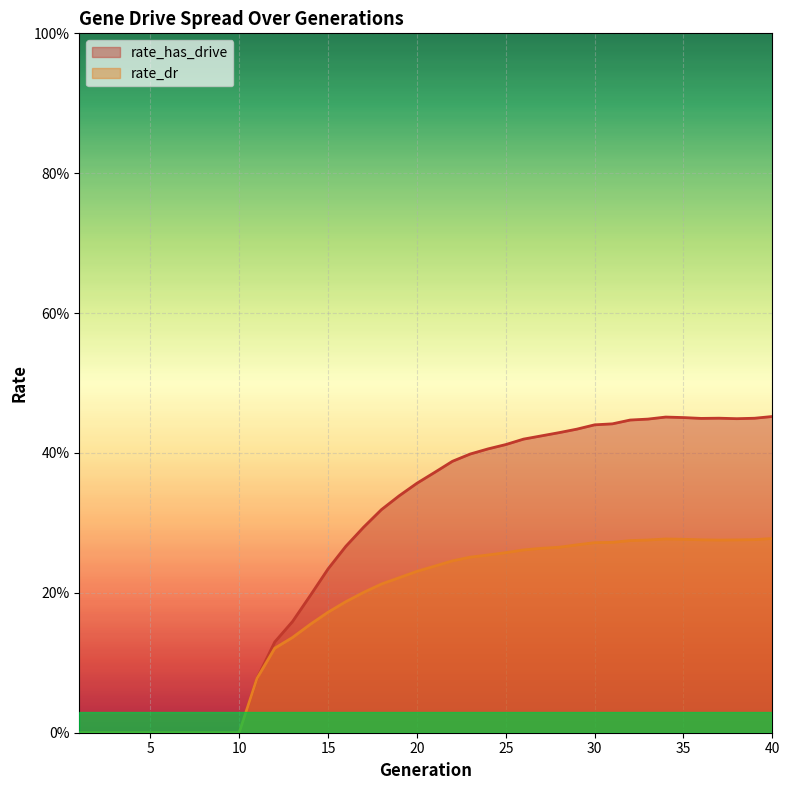

How many interior local peaks does the rate_dr series have?

1